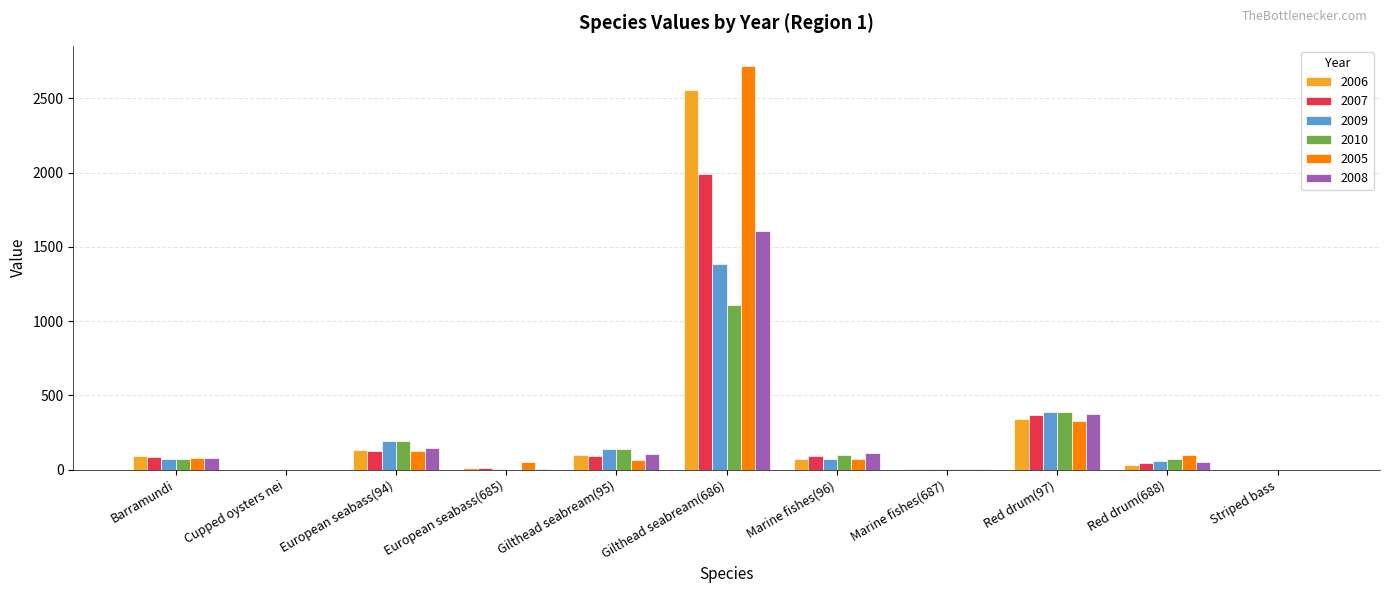

What is the total value across all series at Marine fishes(687)?

19.5